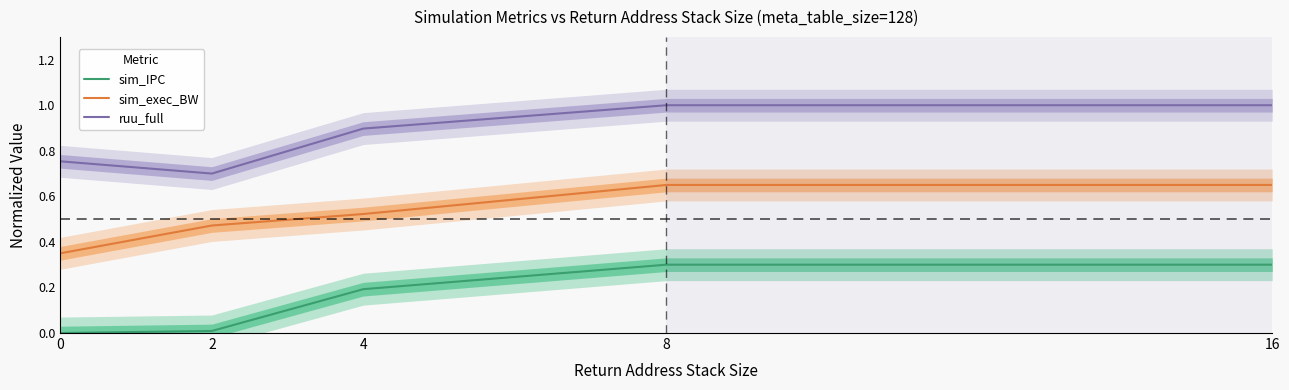

How many lines are shown in the chart?

3